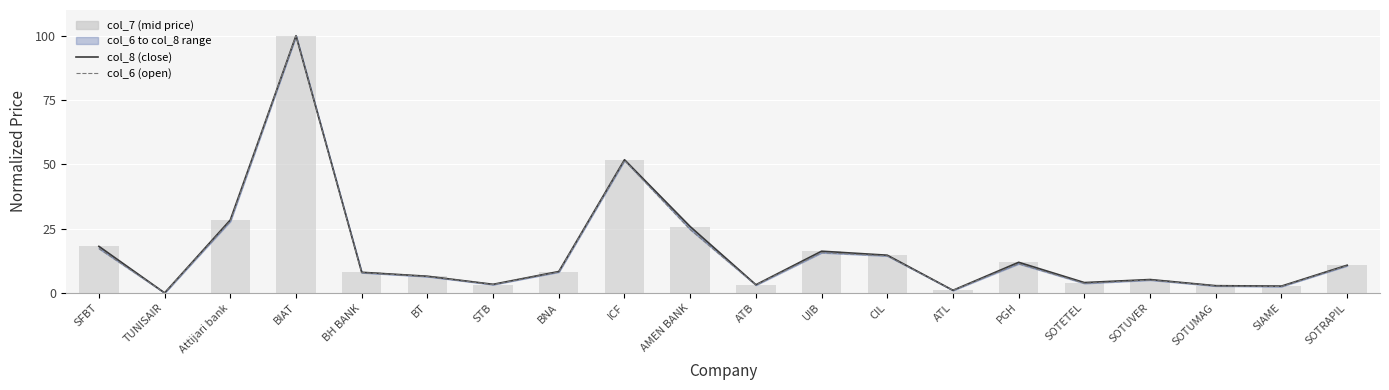

Which category has the highest value in the col_7 (mid price) series?

BIAT